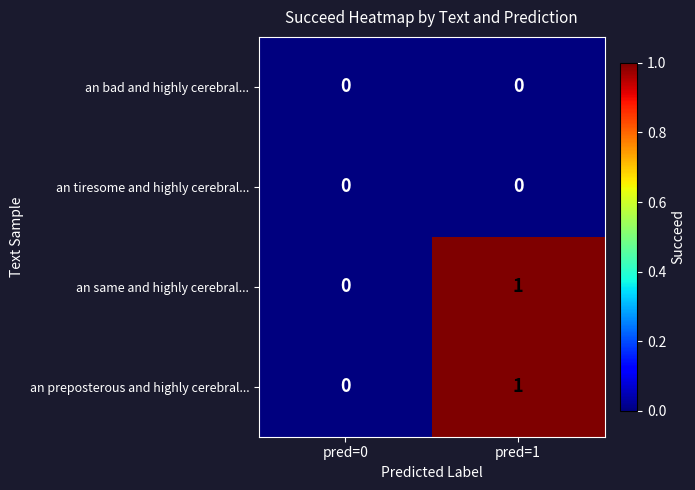

At which label does an same and highly cerebral... reach its minimum?

pred=0